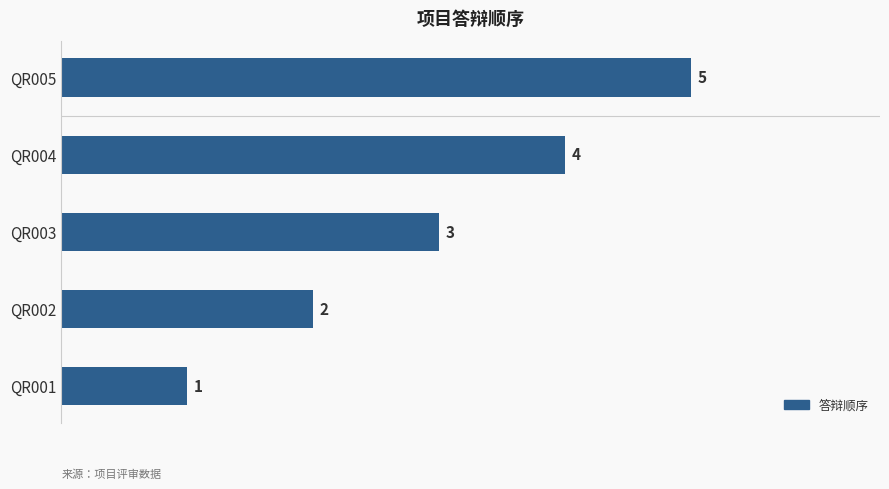

Is it true that the value at QR004 is 6?

False